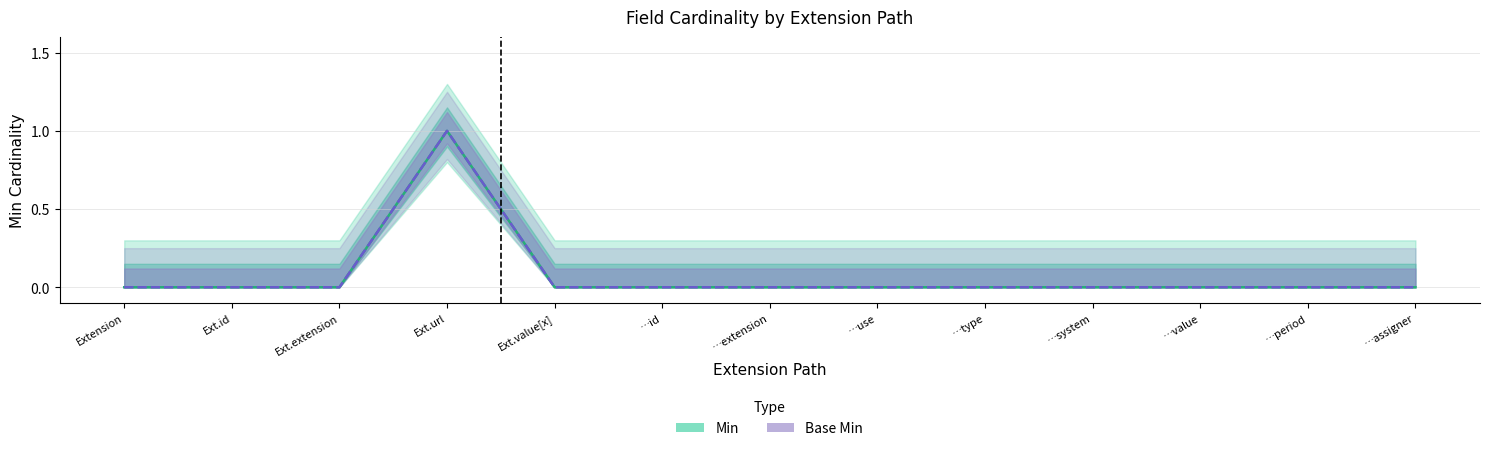

What are all the series names shown in the legend?

Min, Base Min